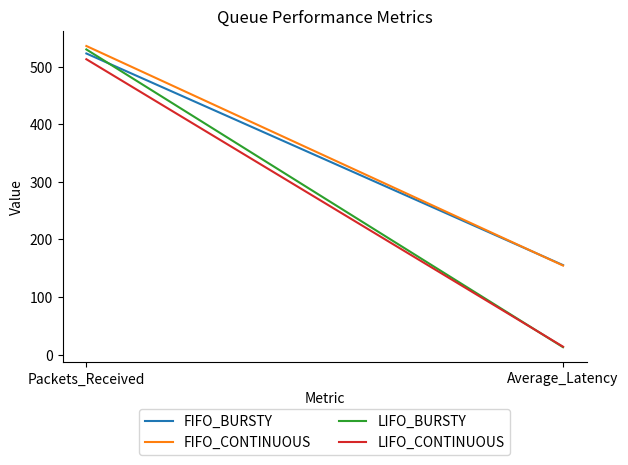

What is the difference between the maximum and minimum values in the LIFO_CONTINUOUS series?

499.2